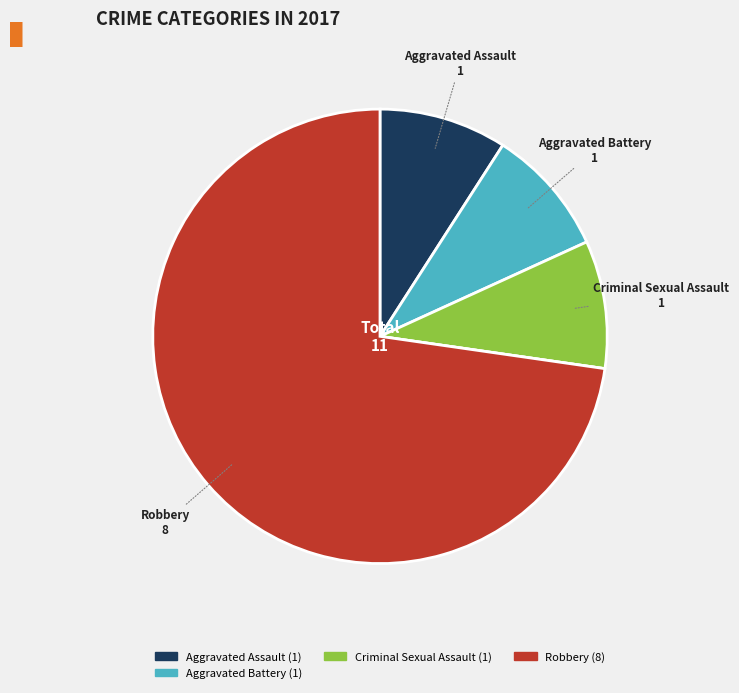

Does any single category account for the majority?

Yes